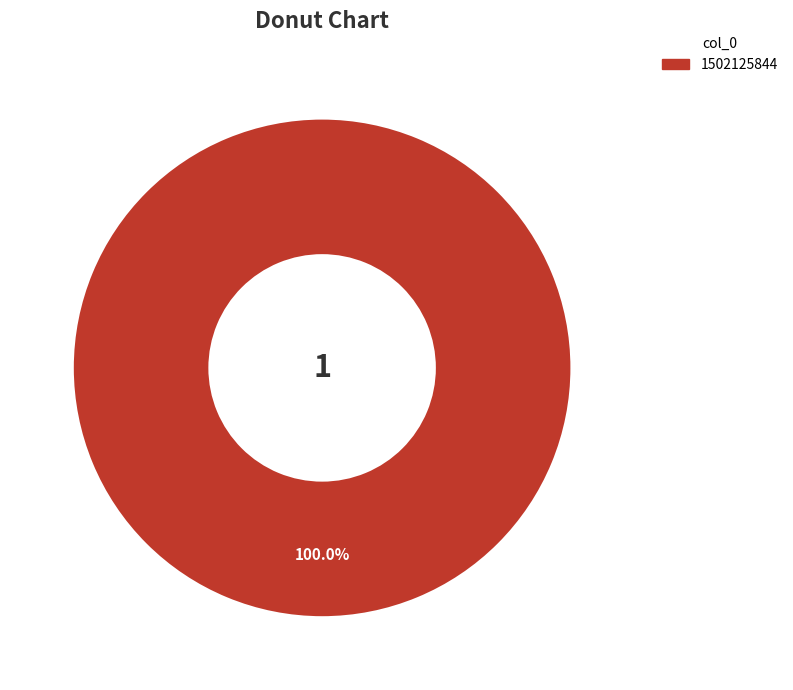

Is there a majority slice in this chart?

Yes